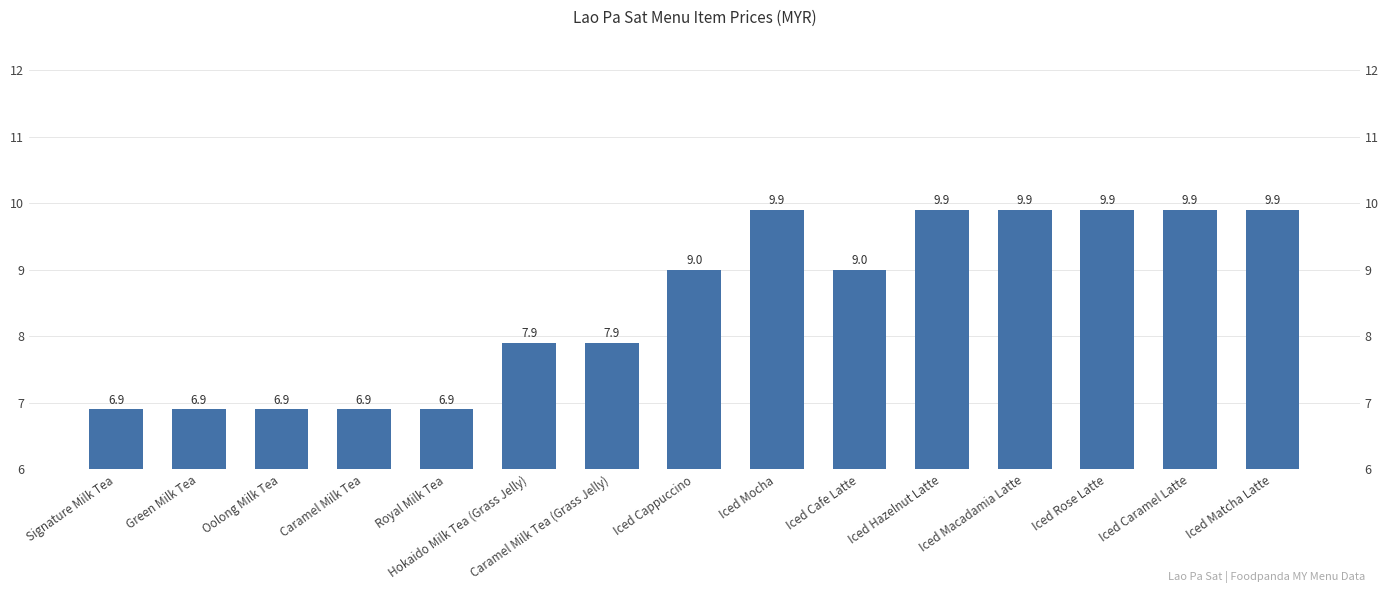

What is the label of the 12th bar from the left?

Iced Macadamia Latte